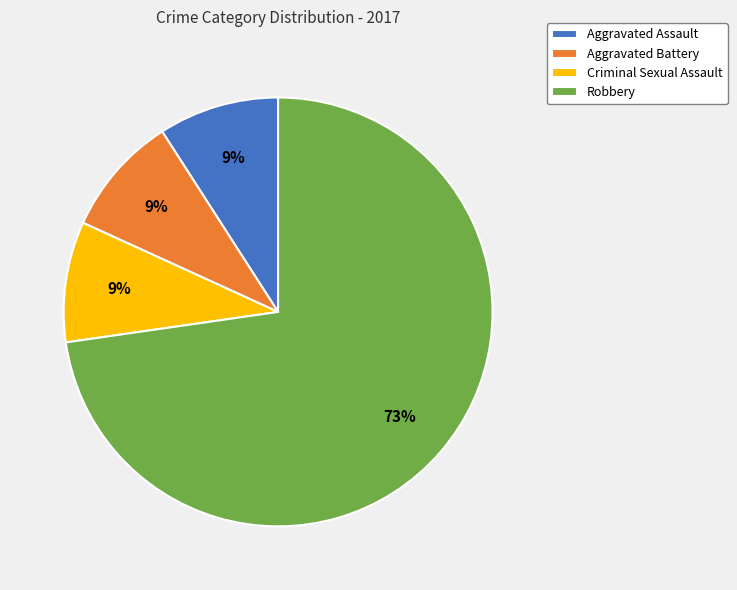

What is the largest slice in the pie chart?

Robbery